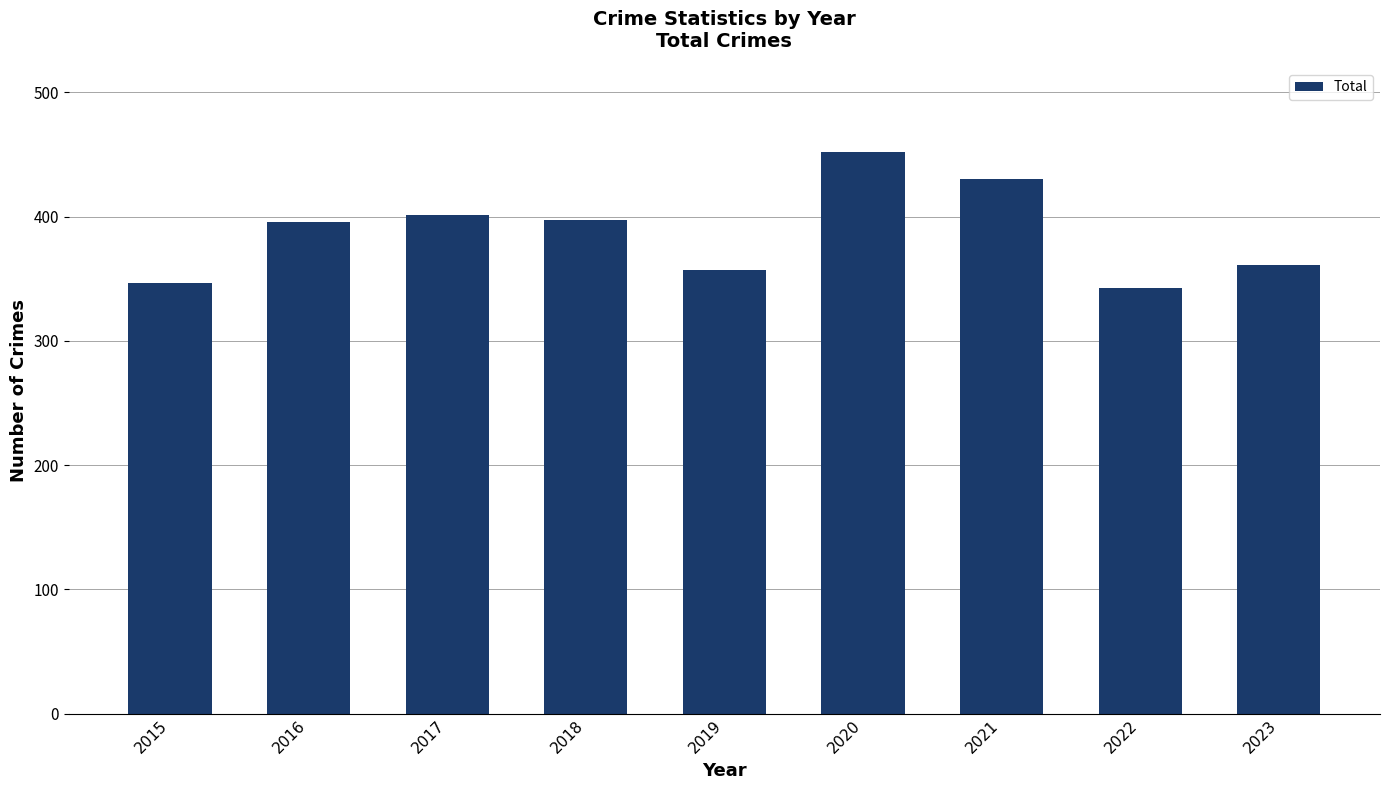

What is the value of the 6th bar from the left?

452